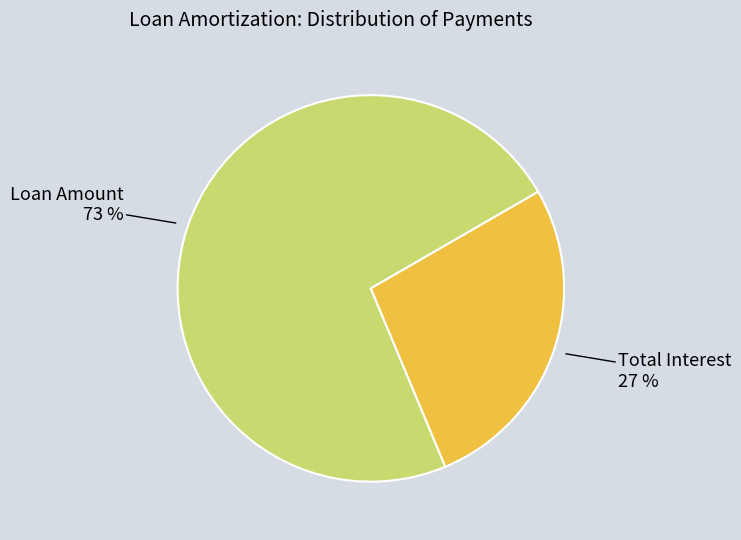

Does any single category account for the majority?

Yes